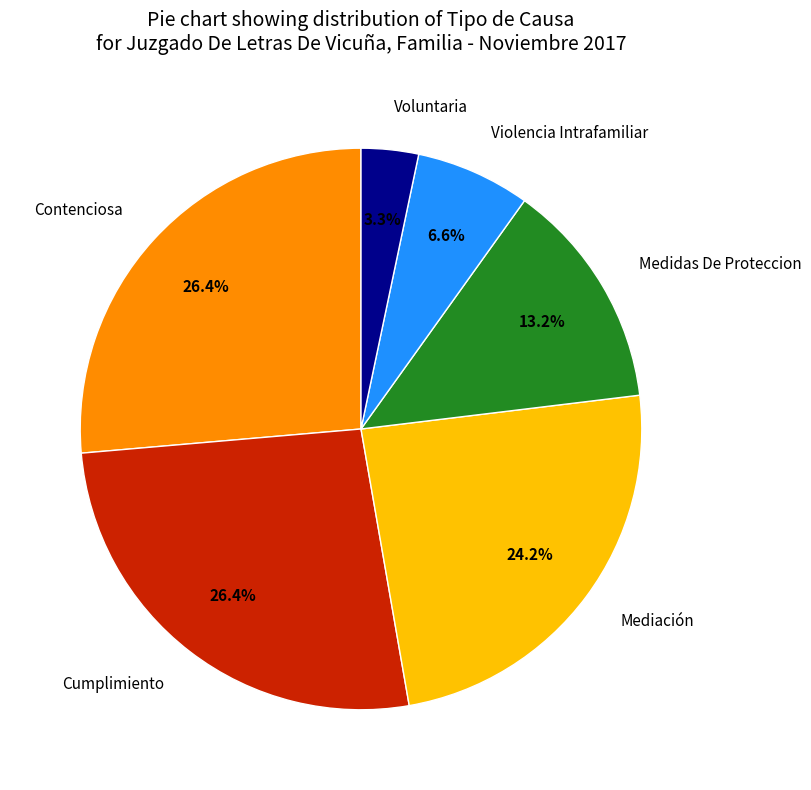

What is the ratio of the value at Medidas De Proteccion to the value at Voluntaria?

4.0